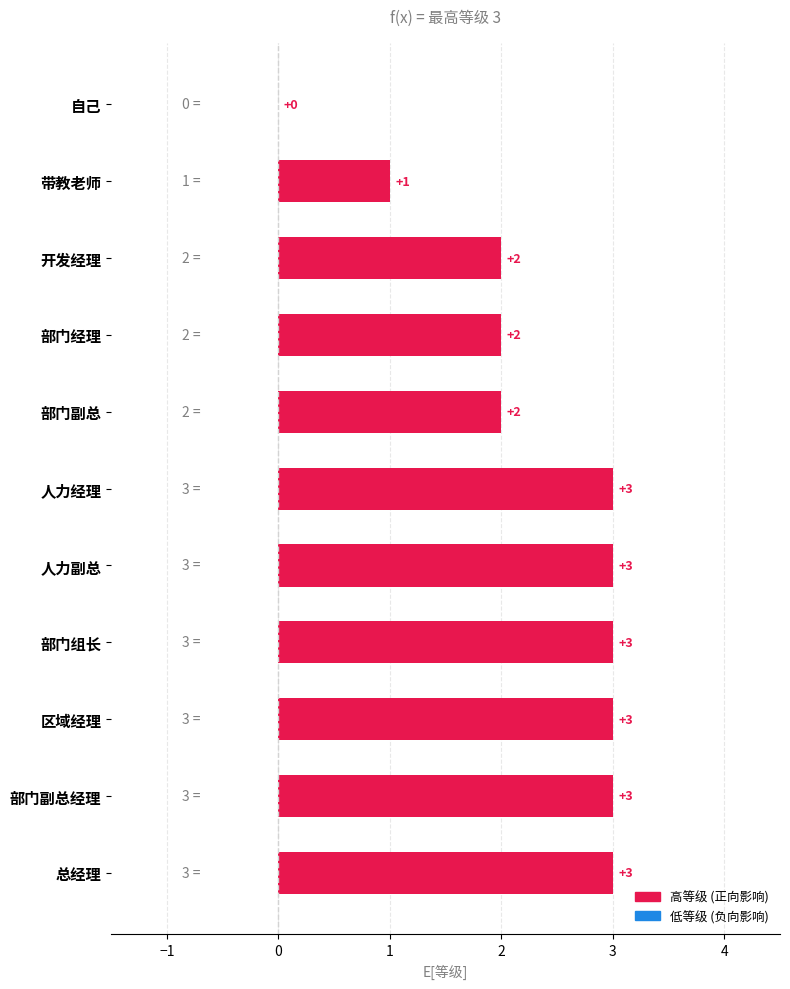

How many values are between 2 and 3?

9